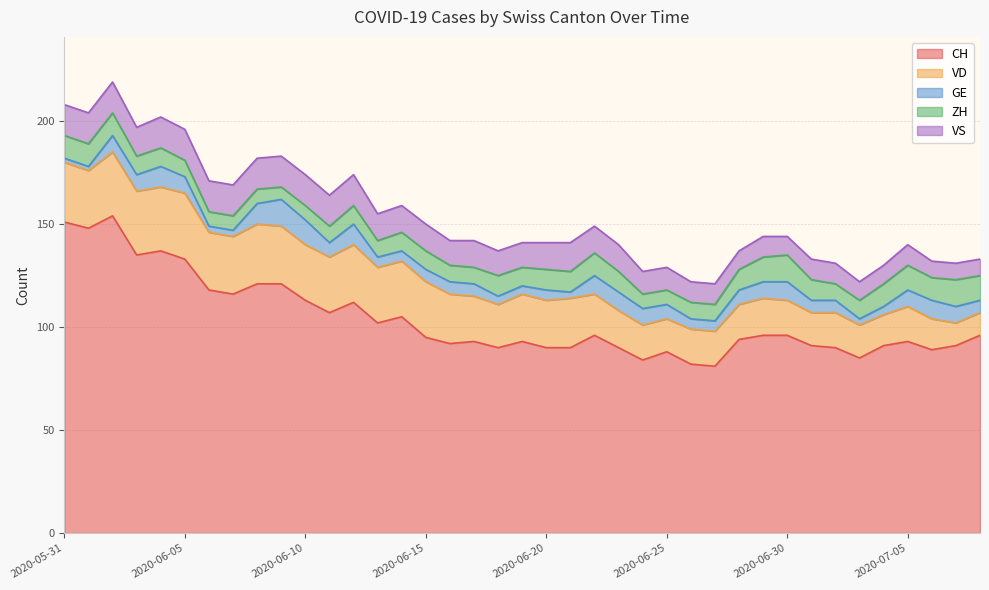

What is the sum of all GE values?

257